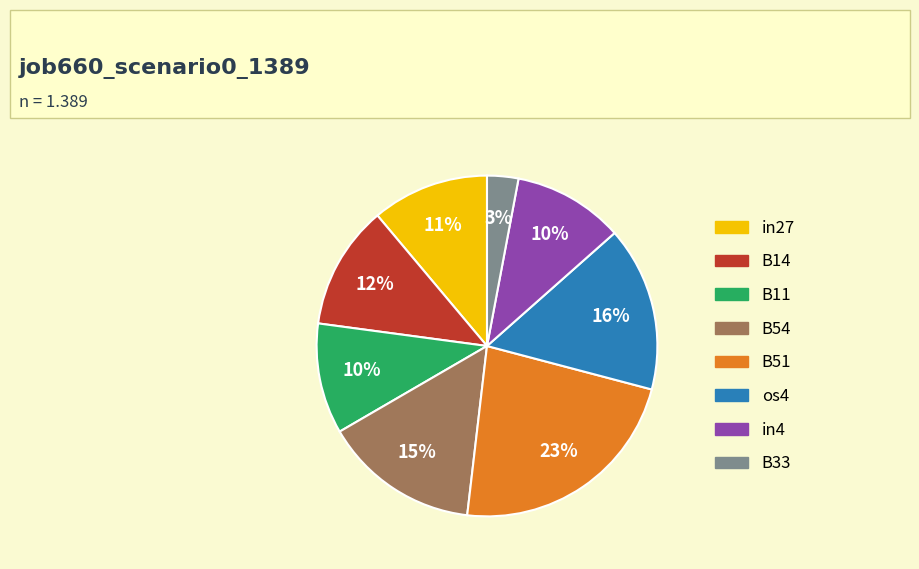

How many slices are in this pie chart?

8